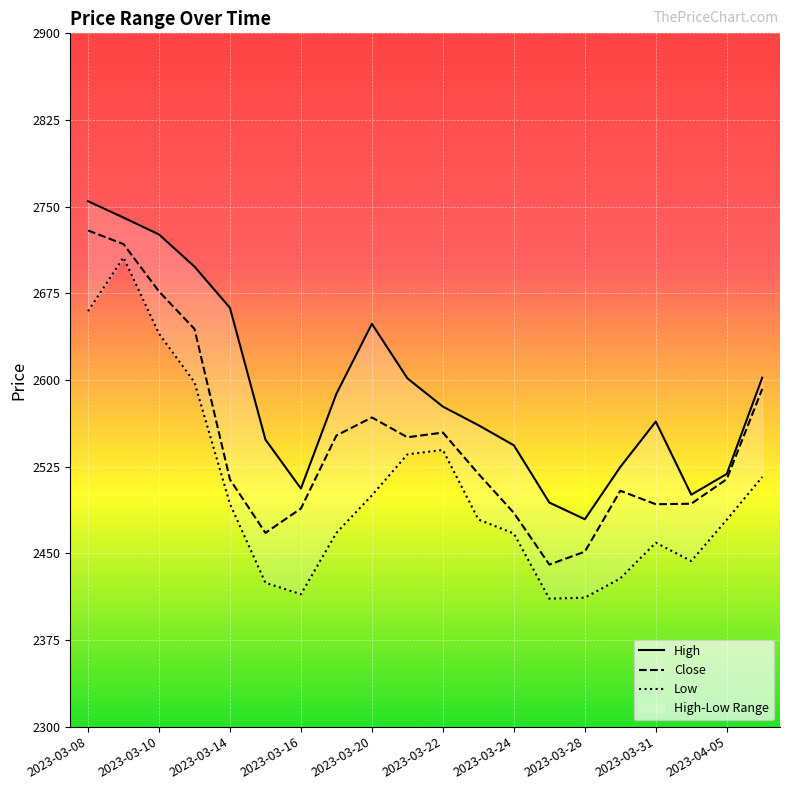

Where does the High series first go above 2576?

2023-03-08